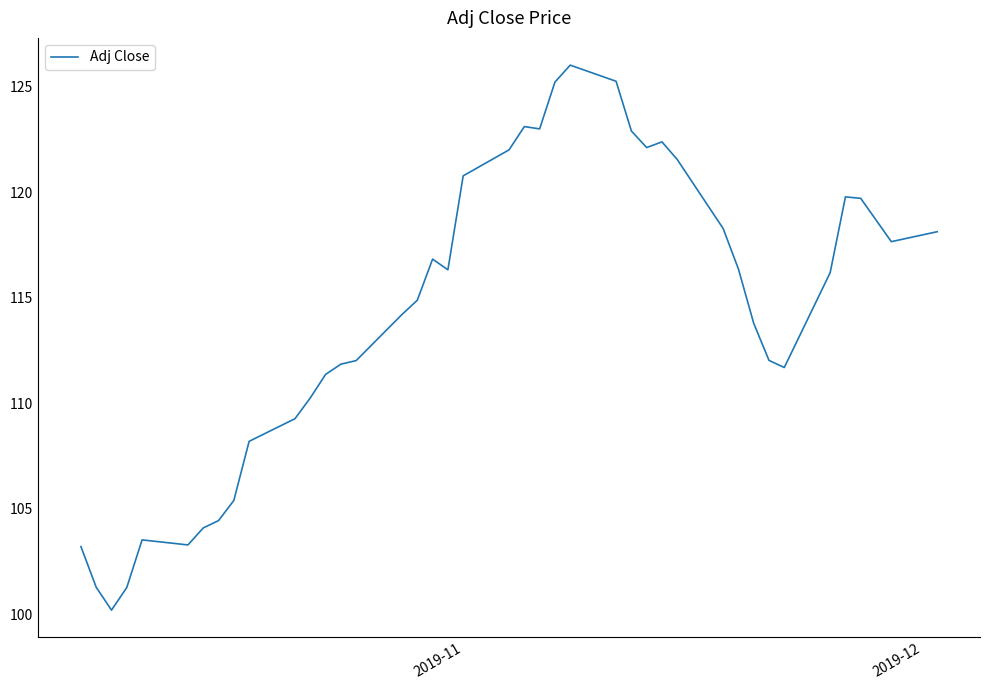

Count the number of data series in this chart.

1